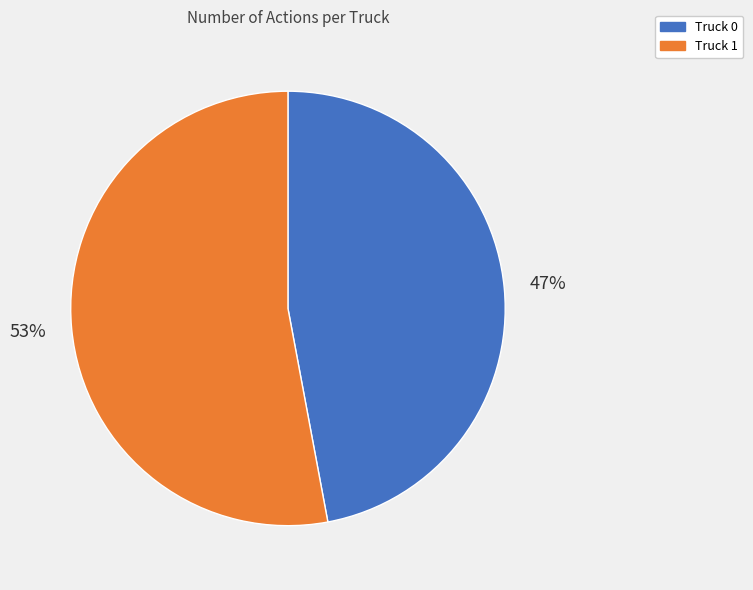

To the nearest percent, what is the difference between the largest and smallest slice percentages?

6%